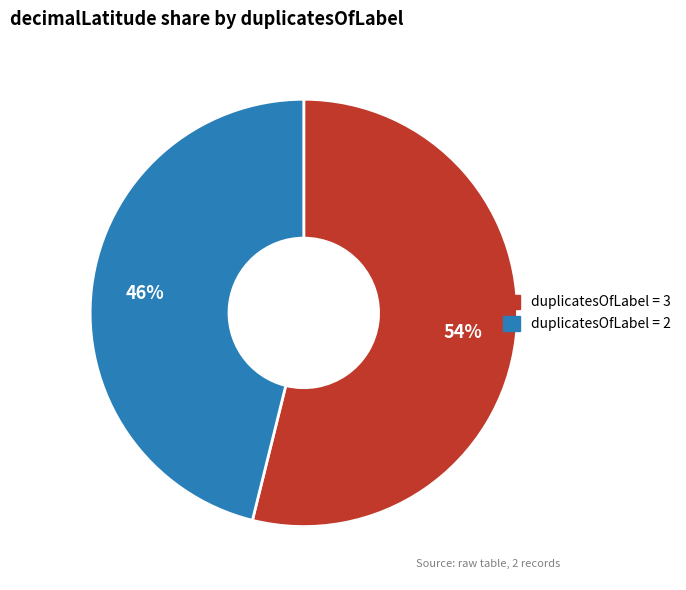

To the nearest percent, what is the average slice percentage?

50%